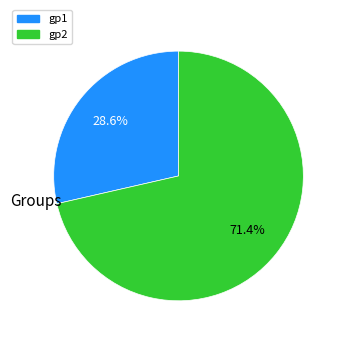

Between gp2 and gp1, which is larger?

gp2